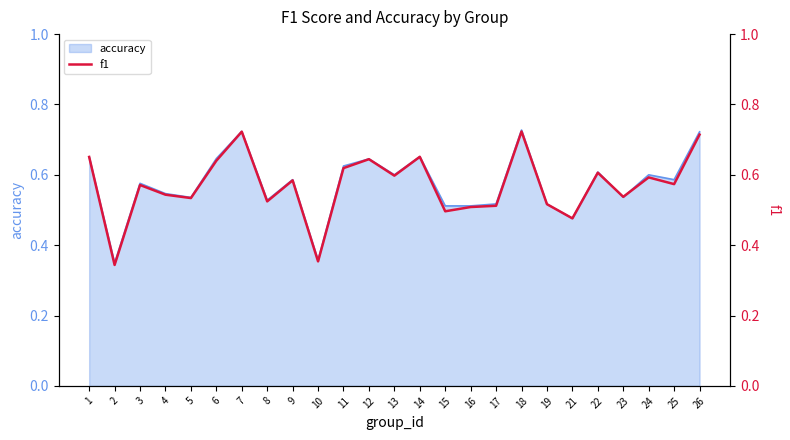

The chart shows a value of 0.5 at 2. True or false?

False